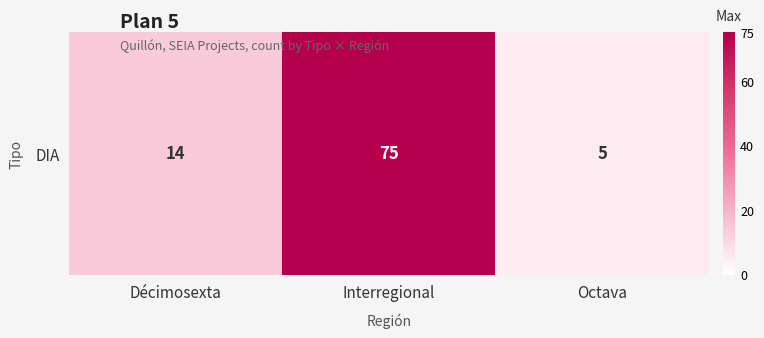

What is the greatest value displayed?

75